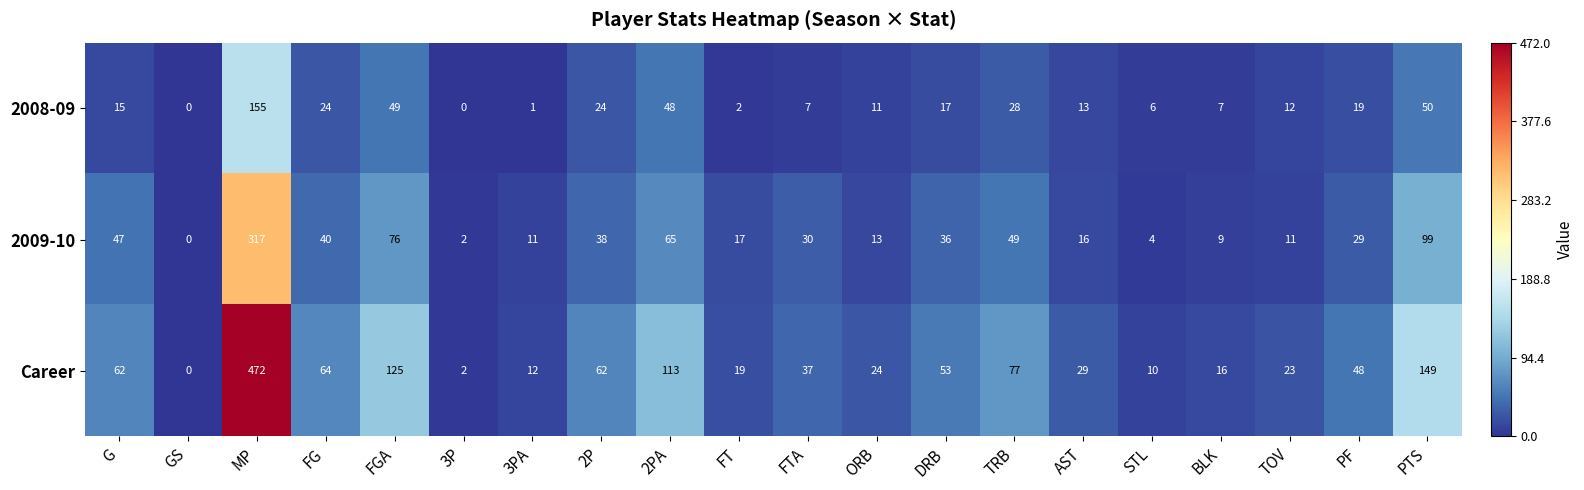

What is the approximate value of Career at BLK?

16